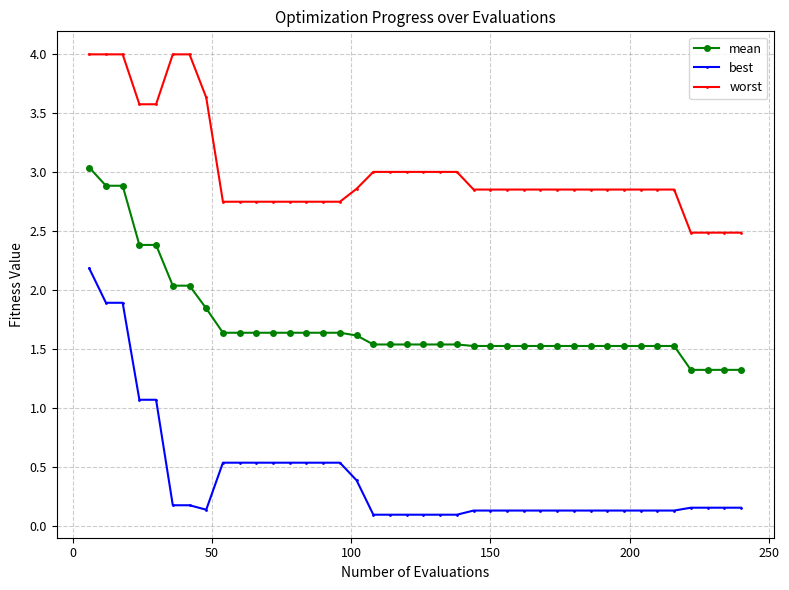

Which series has the largest total across all categories?

worst